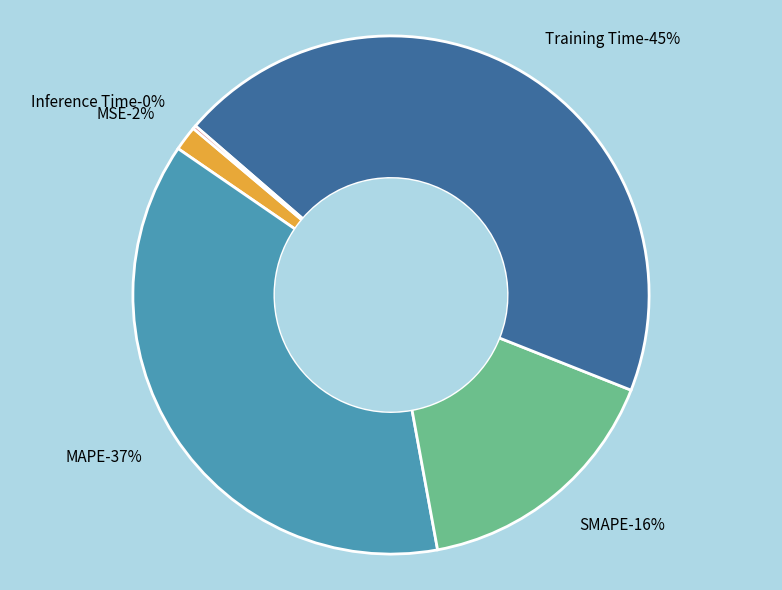

Is it true that Training Time is 39% of the pie?

False